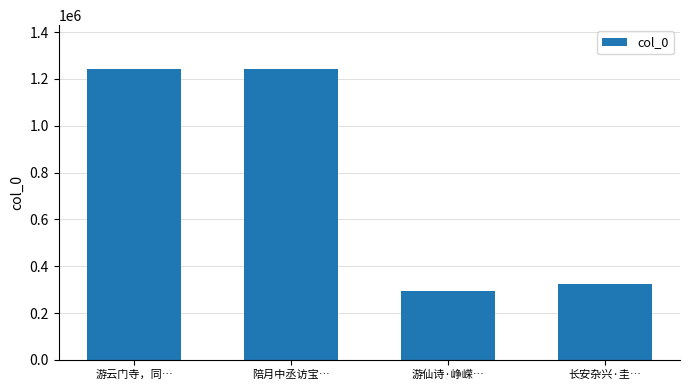

At which label is the value closest to 768044?

长安杂兴·圭…